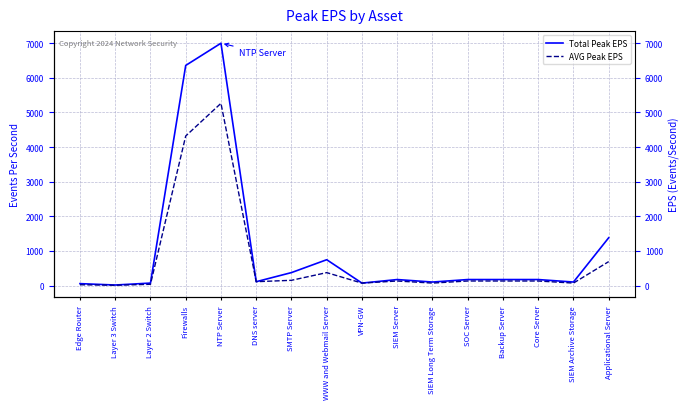

True or false: AVG Peak EPS has more than 0 interior local peaks.

True